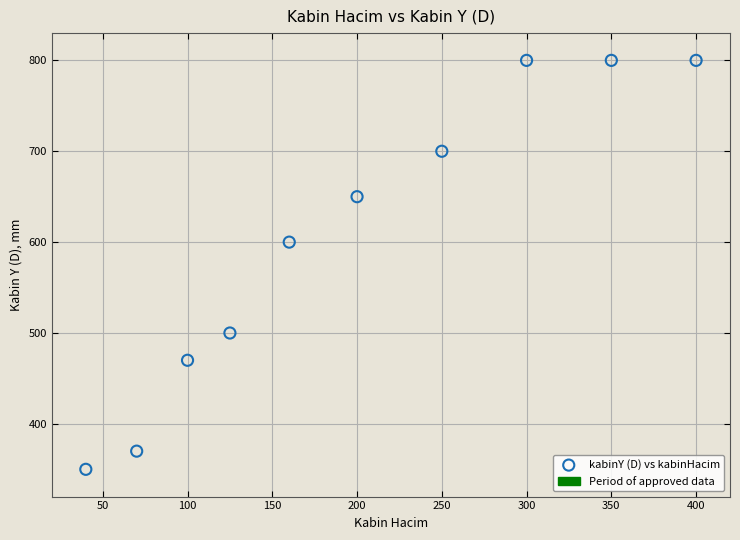

What is the range of X values (max minus min)?

360